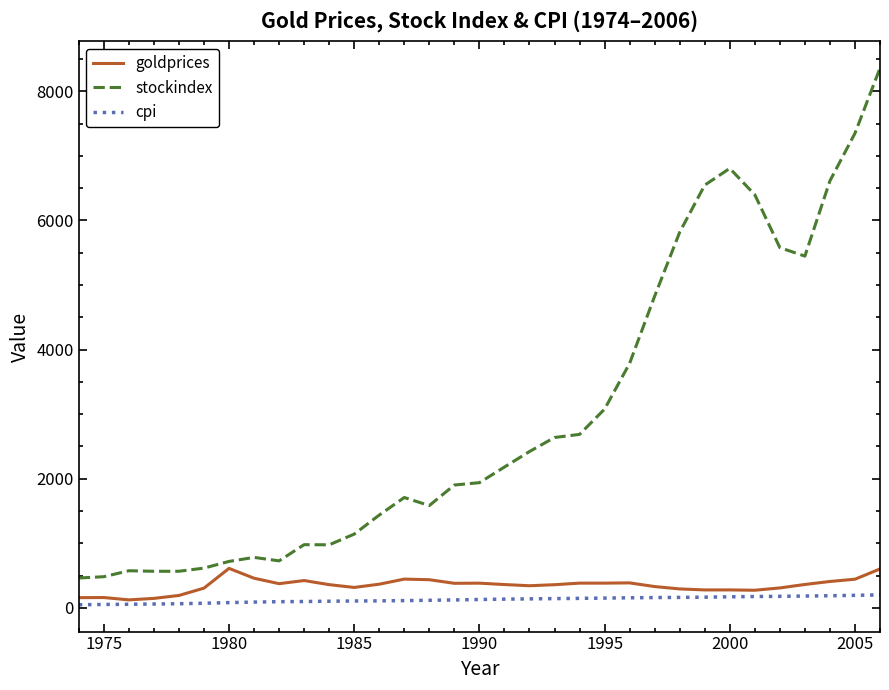

Which series has the widest spread of values?

stockindex